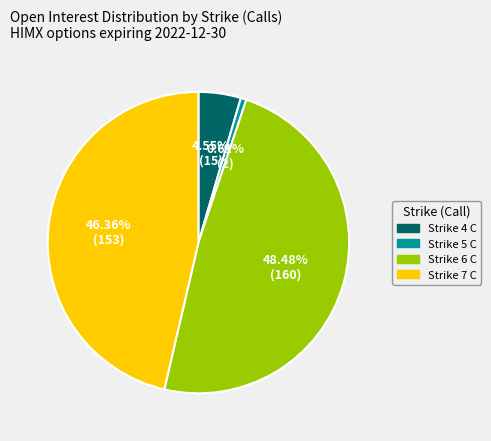

Is there any slice that represents more than half of the pie?

No